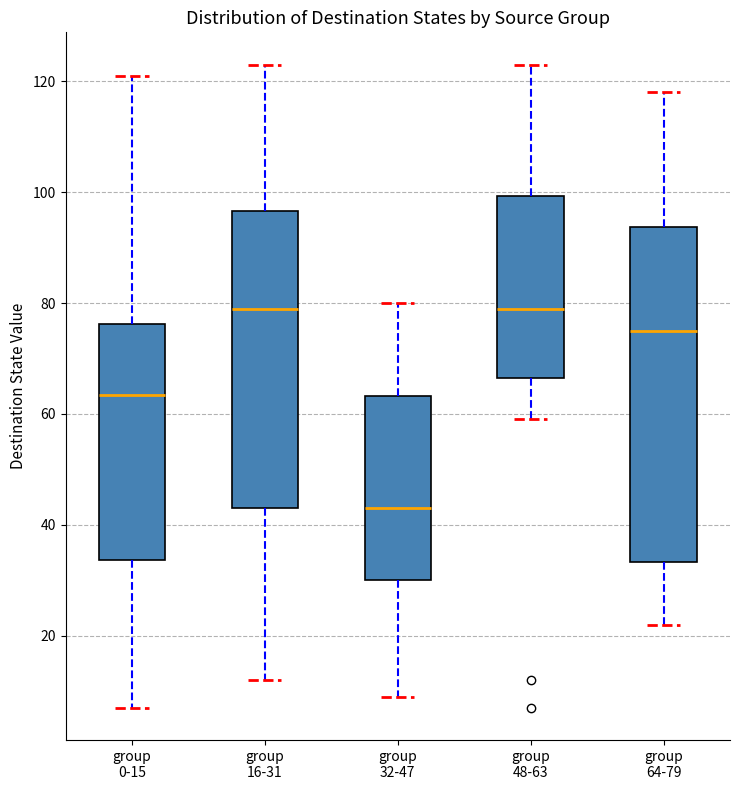

Which box has the lowest median line?

group 32-47